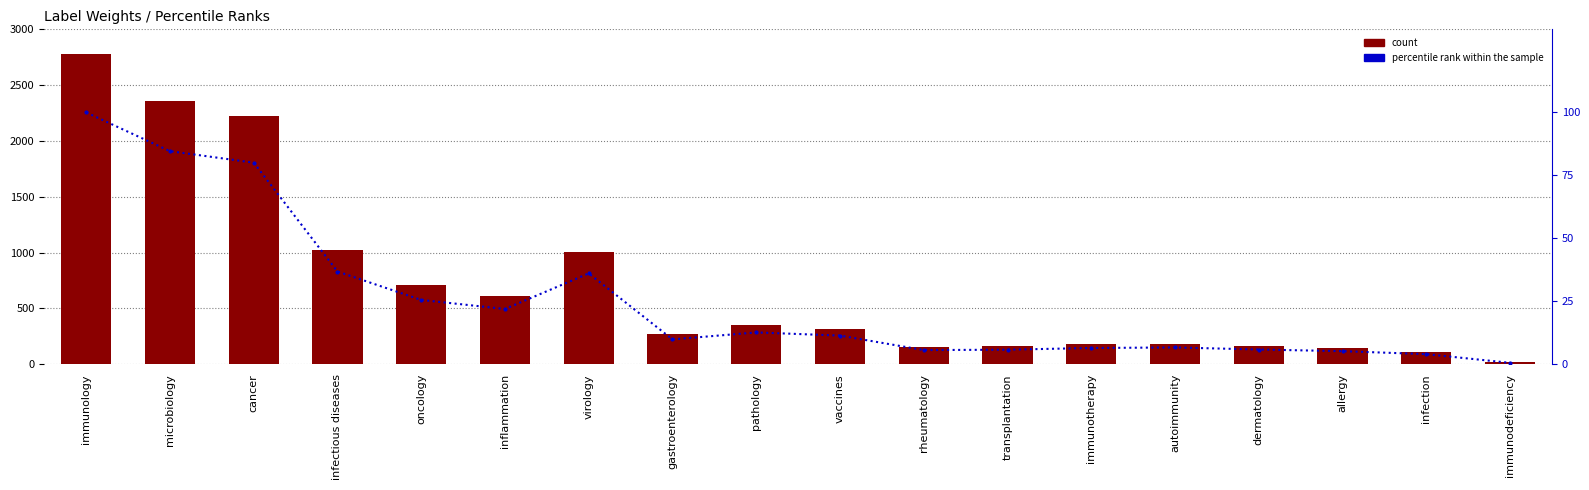

List the series in order of their peak value, lowest first.

percentile rank within the sample, count